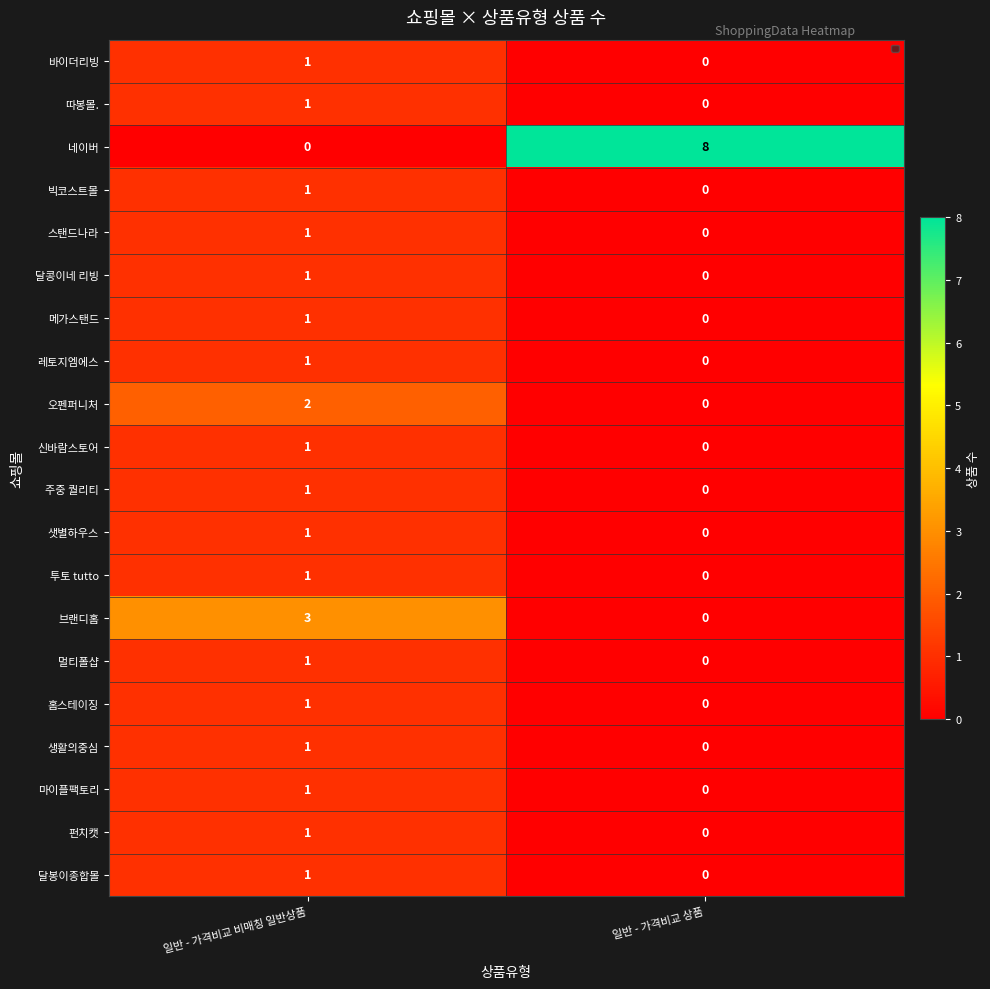

At which category is the sum across all series the highest?

일반 - 가격비교 비매칭 일반상품